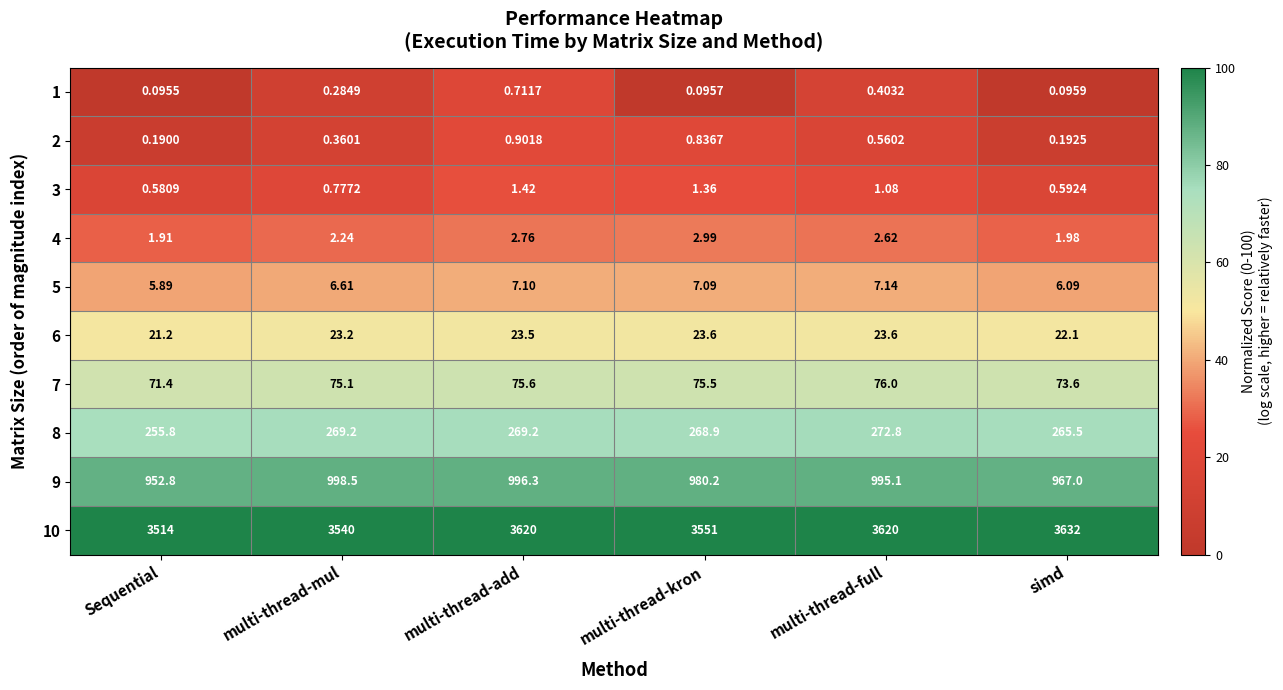

At which category is the sum across all series the highest?

multi-thread-full